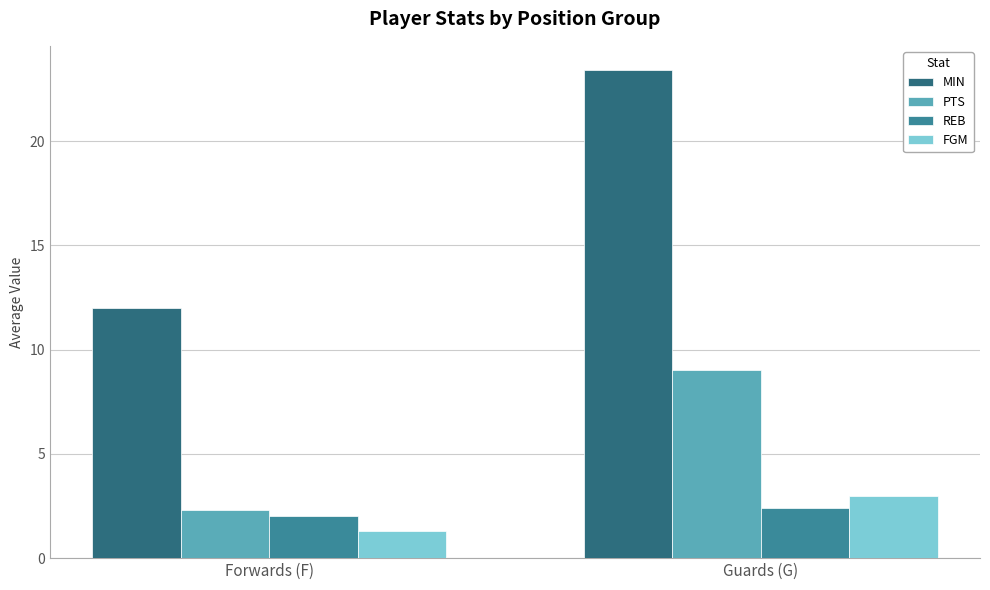

What is the sum of all REB values?

4.4